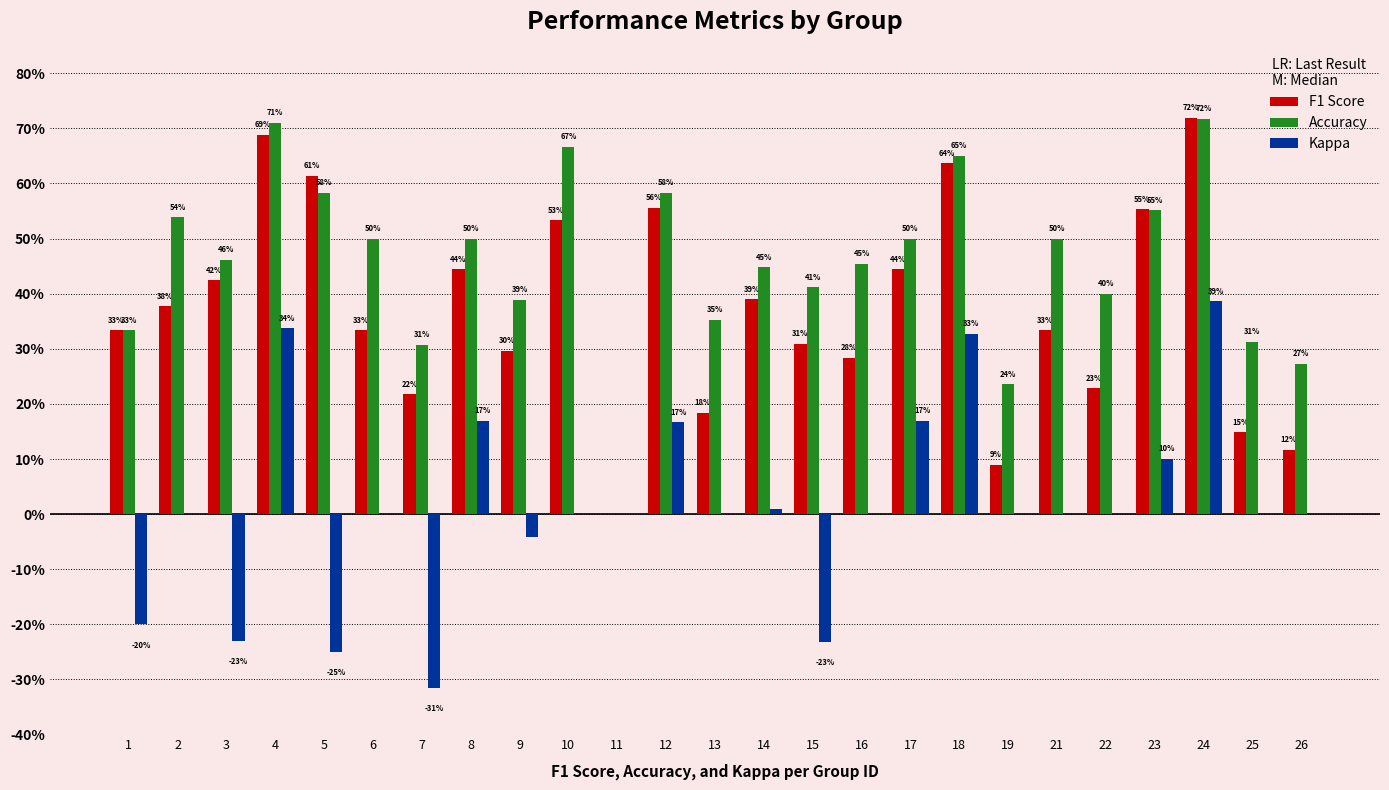

Reading left to right, what are all the values shown in this chart?

F1 Score: 1=0.3	2=0.4	3=0.4	4=0.7	5=0.6	6=0.3	7=0.2	8=0.4	9=0.3	10=0.5	11=0.0	12=0.6	13=0.2	14=0.4	15=0.3	16=0.3	17=0.4	18=0.6	19=0.1	21=0.3	22=0.2	23=0.6	24=0.7	25=0.1	26=0.1
Accuracy: 1=0.3	2=0.5	3=0.5	4=0.7	5=0.6	6=0.5	7=0.3	8=0.5	9=0.4	10=0.7	11=0.0	12=0.6	13=0.4	14=0.4	15=0.4	16=0.5	17=0.5	18=0.7	19=0.2	21=0.5	22=0.4	23=0.6	24=0.7	25=0.3	26=0.3
Kappa: 1=-0.2	2=0.0	3=-0.2	4=0.3	5=-0.2	6=0.0	7=-0.3	8=0.2	9=-0.0	10=0.0	11=0.0	12=0.2	13=0.0	14=0.0	15=-0.2	16=0.0	17=0.2	18=0.3	19=0.0	21=0.0	22=0.0	23=0.1	24=0.4	25=0.0	26=0.0